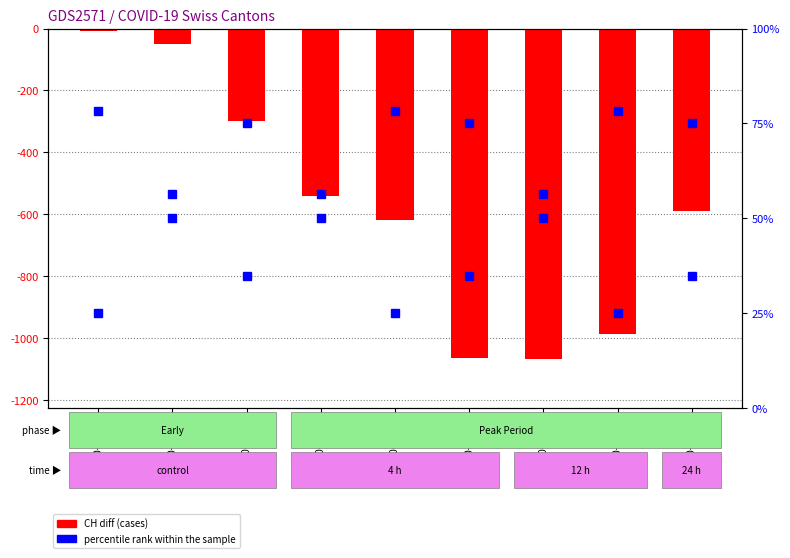

What is the difference between the second highest and minimum values?

1018